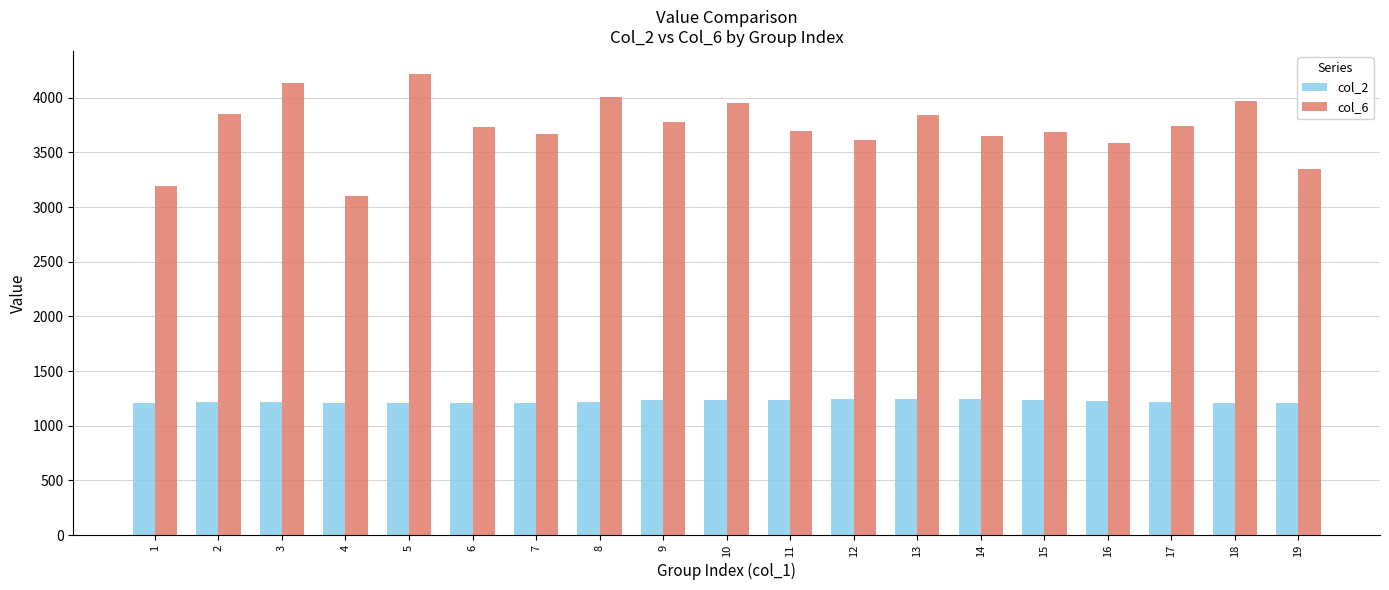

List the series in order of their peak value, lowest first.

col_2, col_6